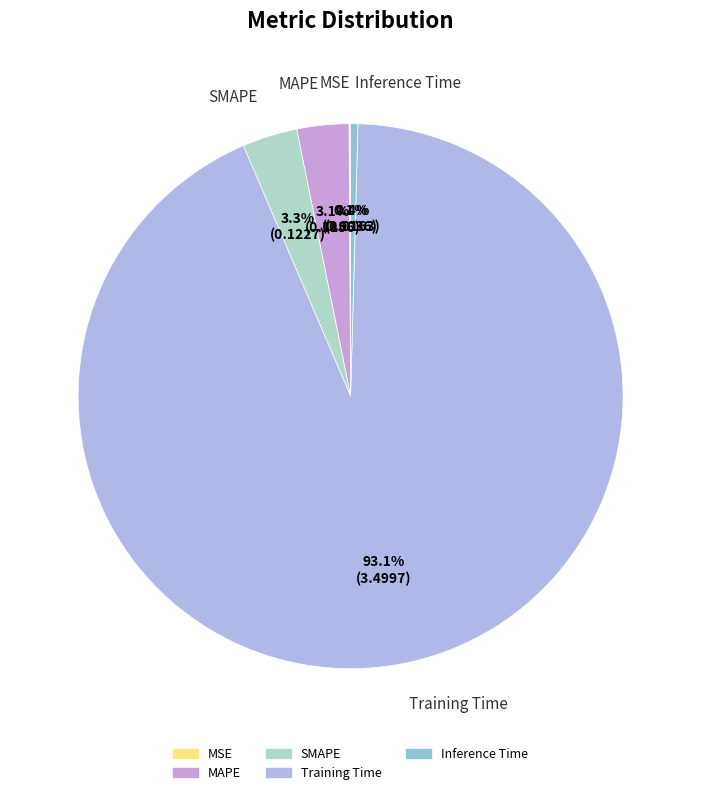

What is the largest slice in the pie chart?

Training Time